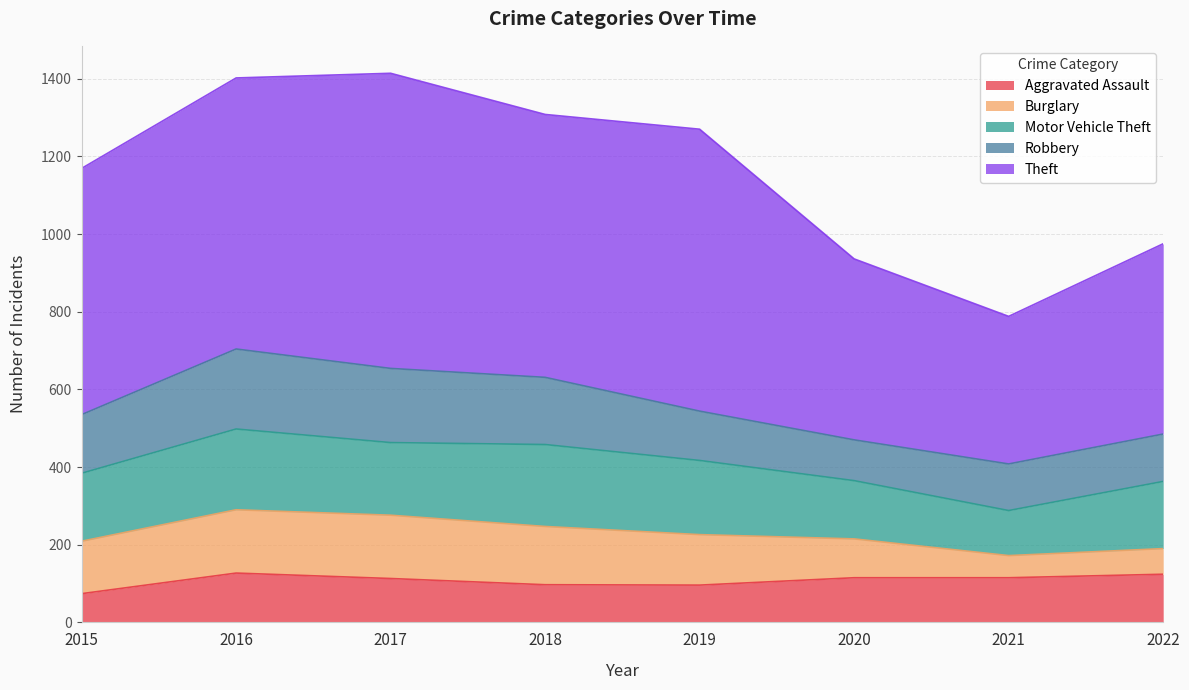

The Theft series shows 210 at 2019. True or false?

False